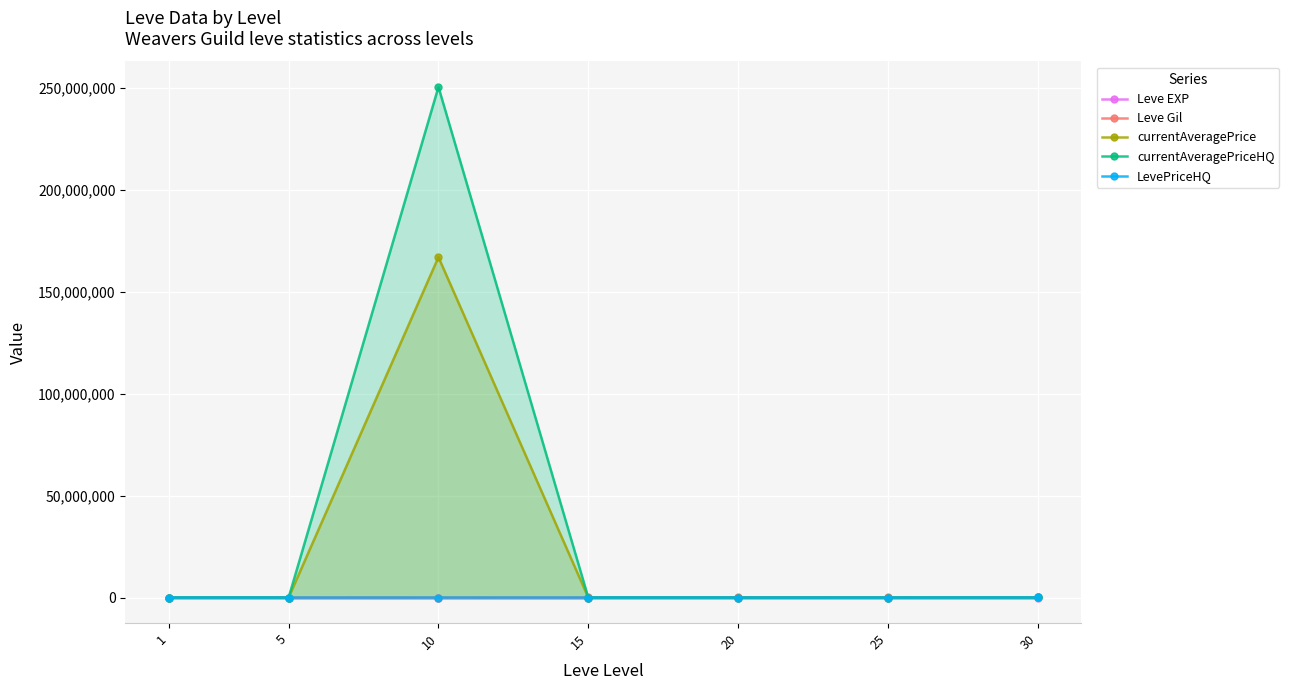

How many lines are shown in the chart?

5